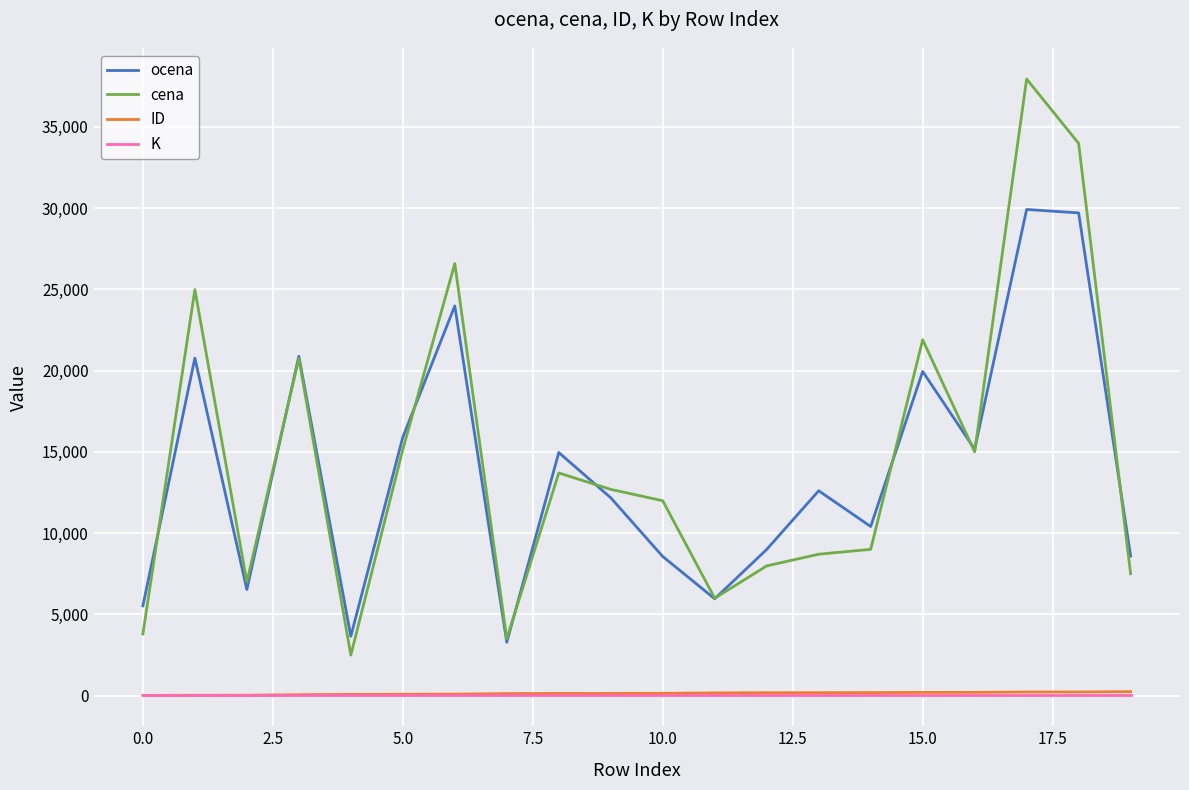

True or false: cena and K intersect in this chart.

False